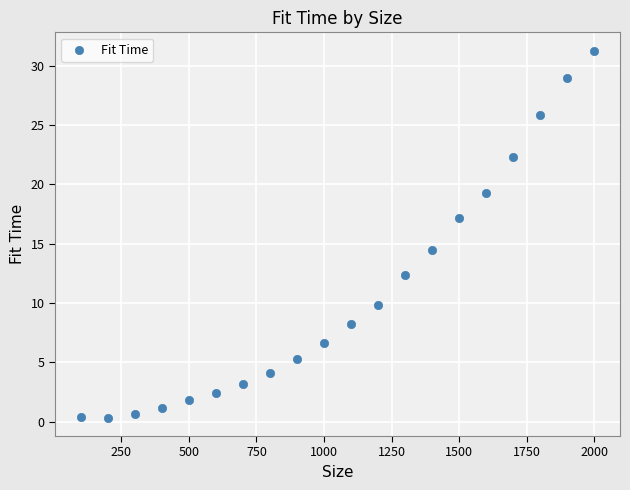

What Y value in the scatter plot is closest to 15?

14.5